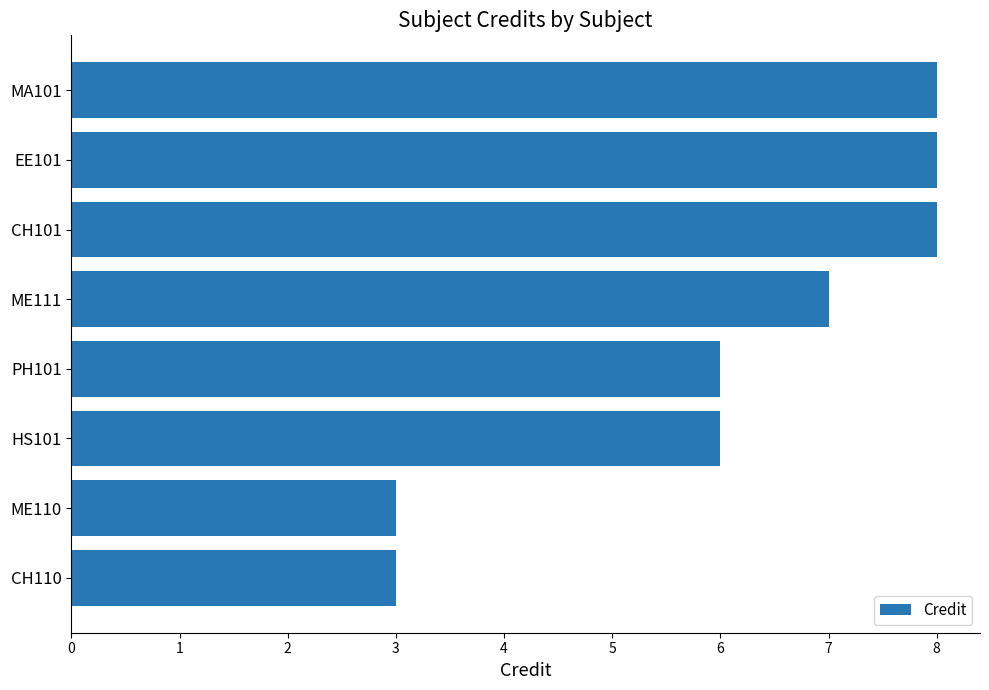

Count the values in the range 6 to 8.

6